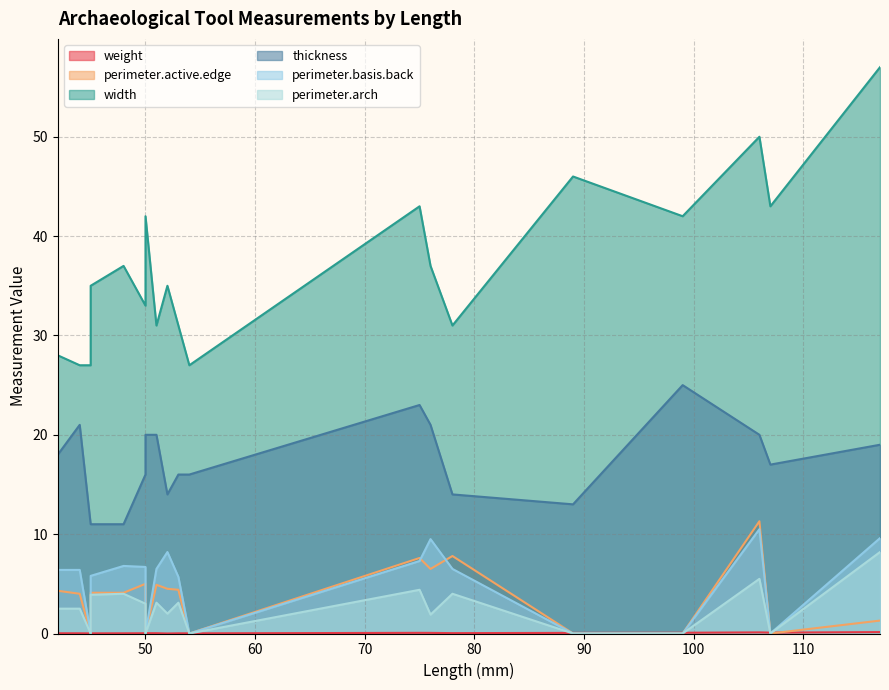

What is the spread (max minus min) of values at 50?

33.0